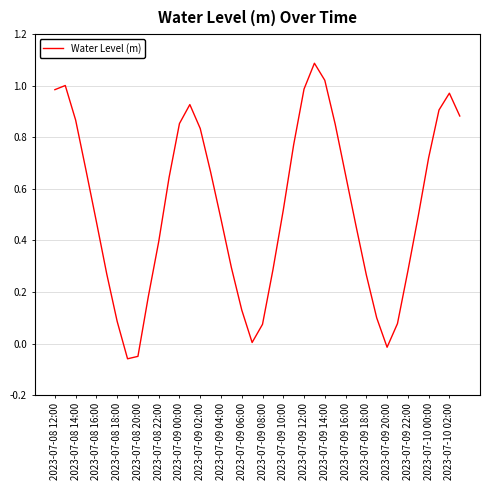

What is the difference between the maximum and minimum values?

1.1